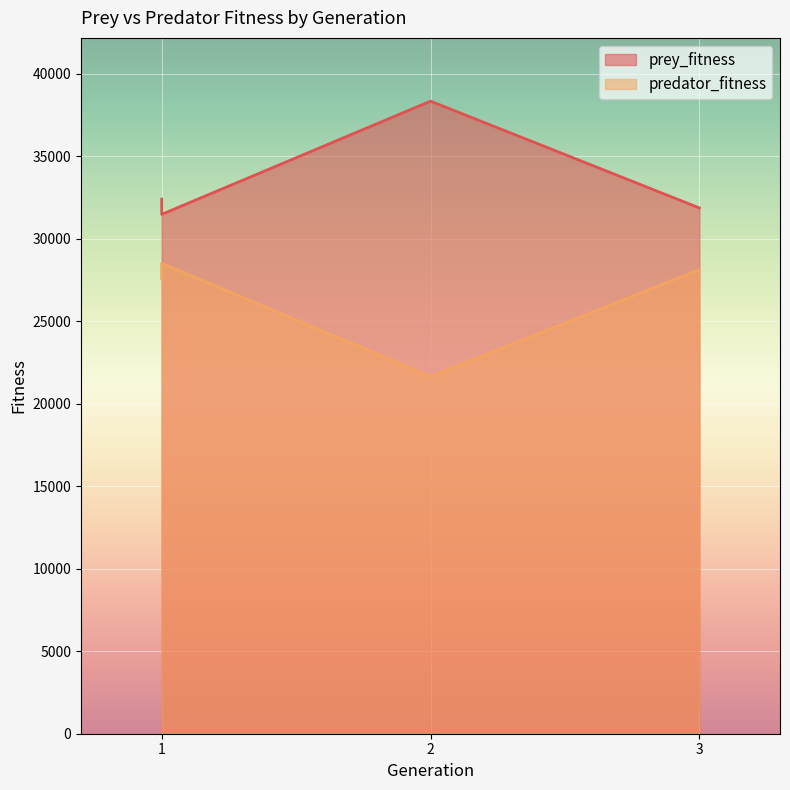

Is it true that predator_fitness equals 50054 at 3?

False